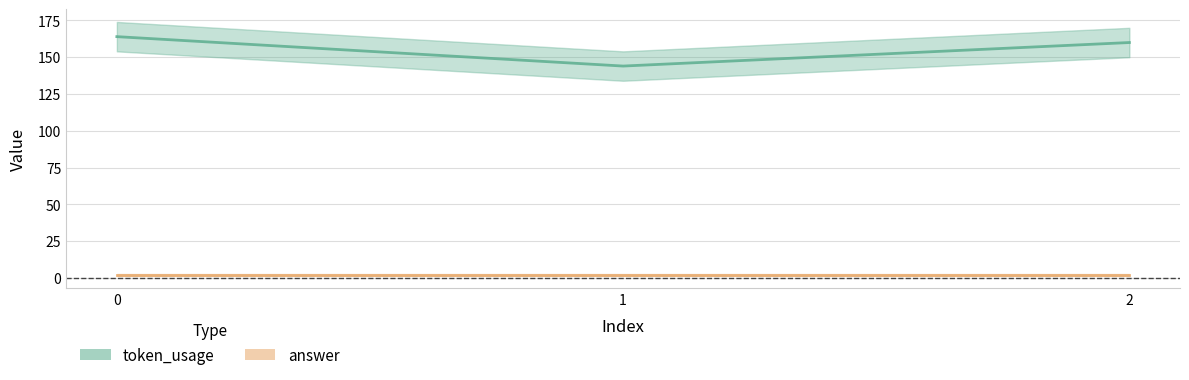

Between 1 and 2, which is larger?

2